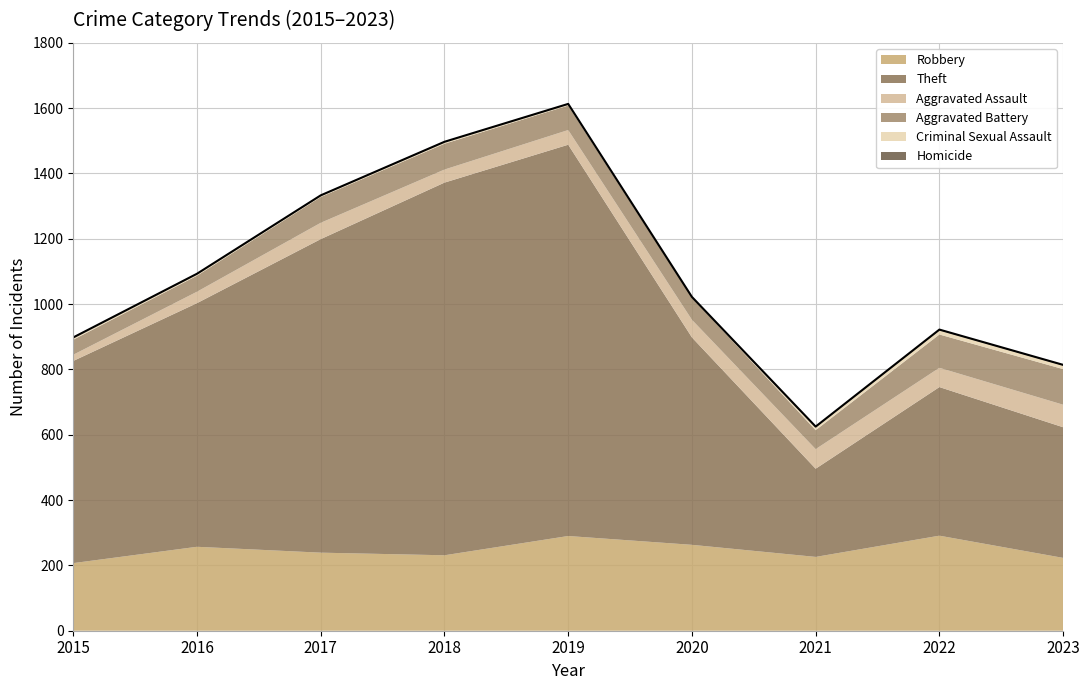

How many lines are shown in the chart?

6